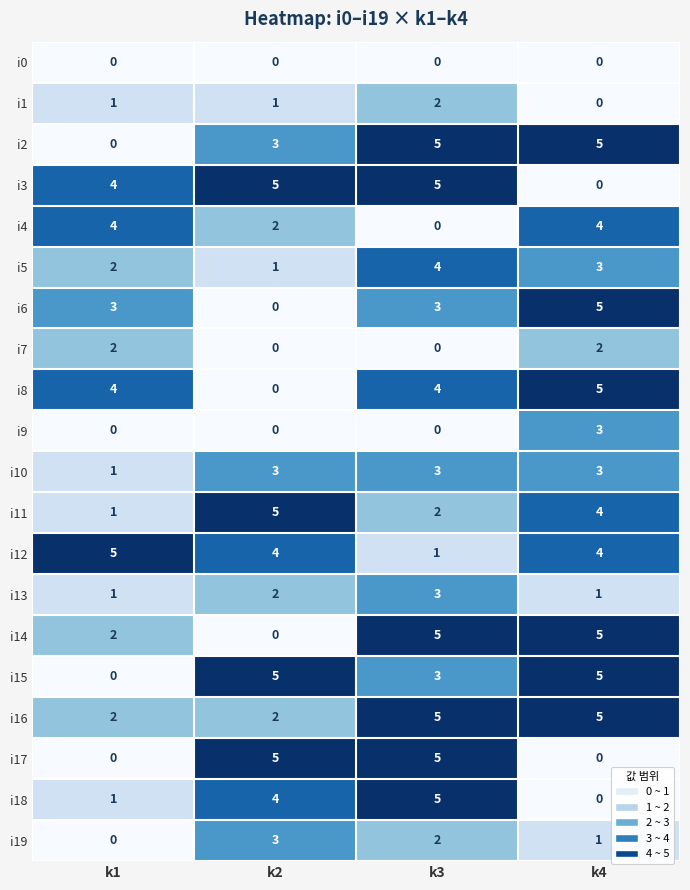

True or false: i10 has a value of 1 at k3.

False